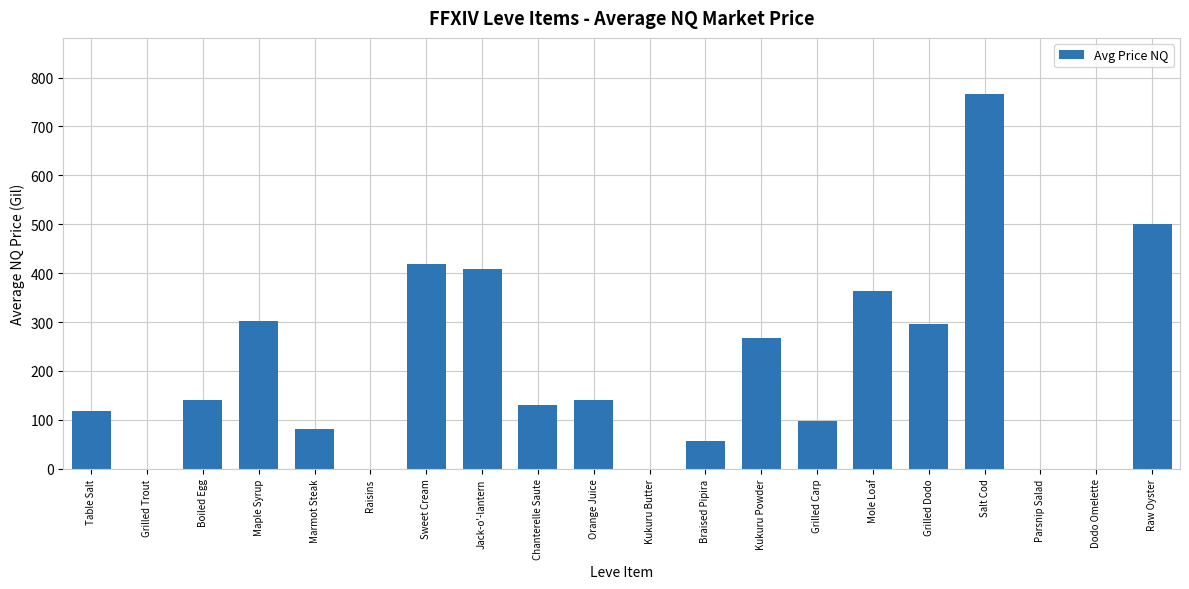

How many categories are shown in the chart?

20